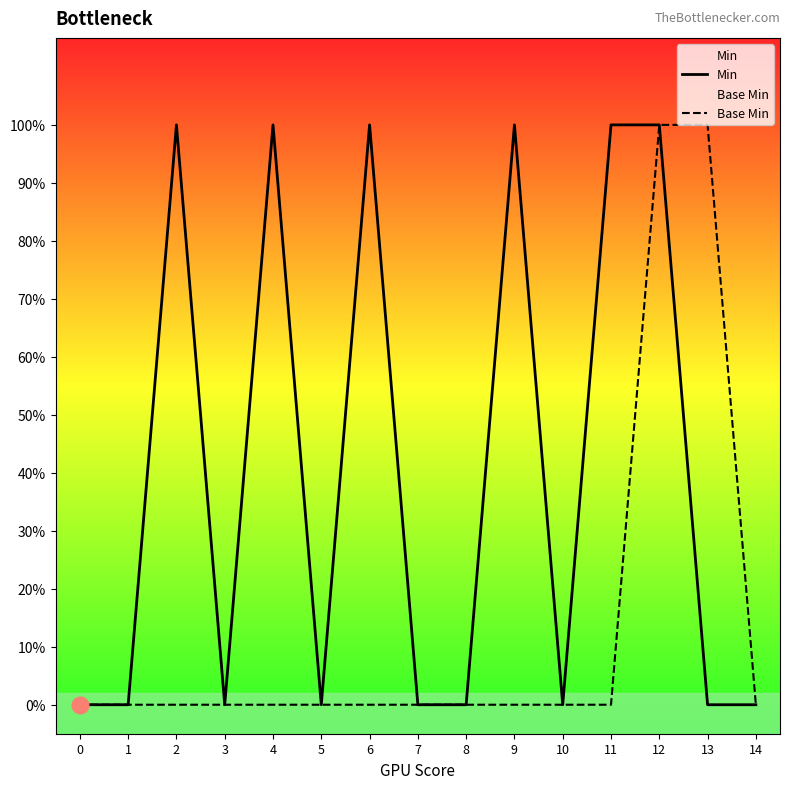

What is the spread (max minus min) of values at 4?

1